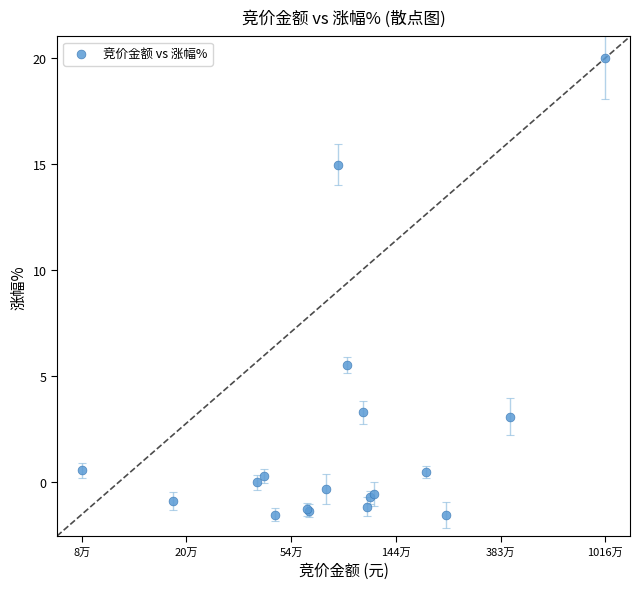

What Y value in the scatter plot is closest to 9?

5.5